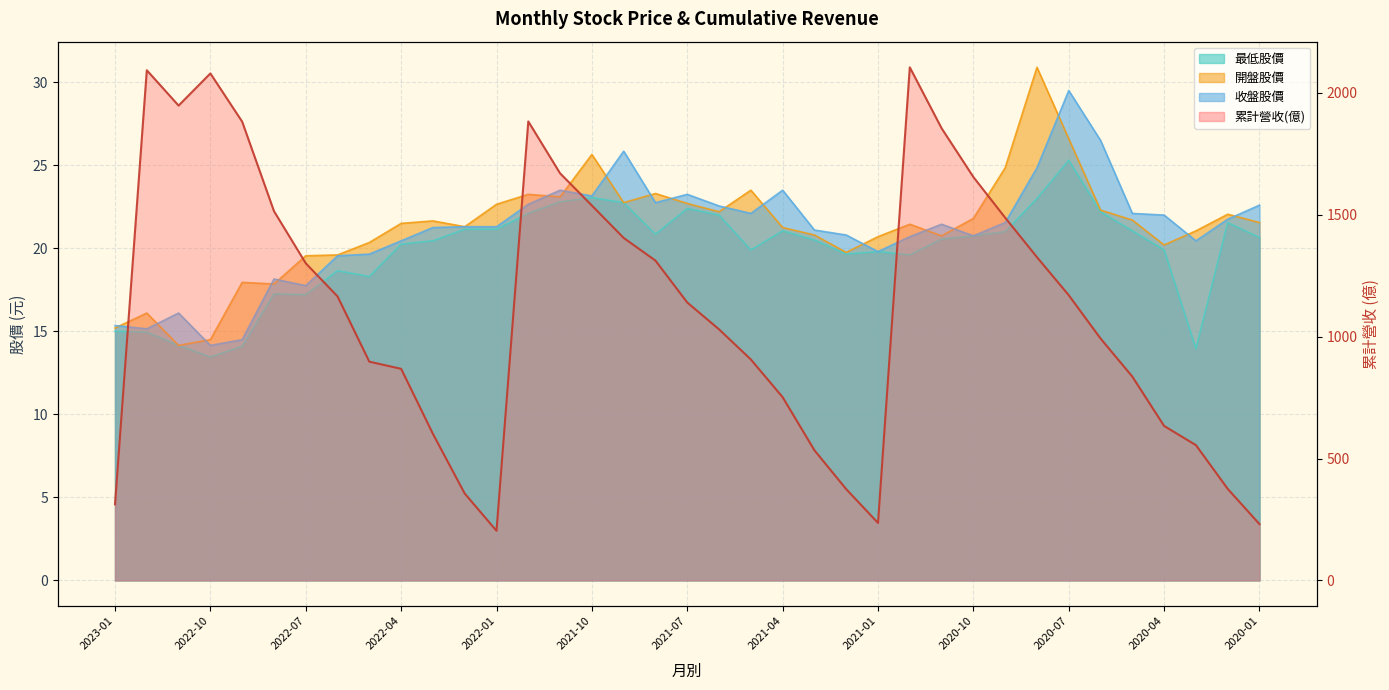

How many lines are shown in the chart?

4